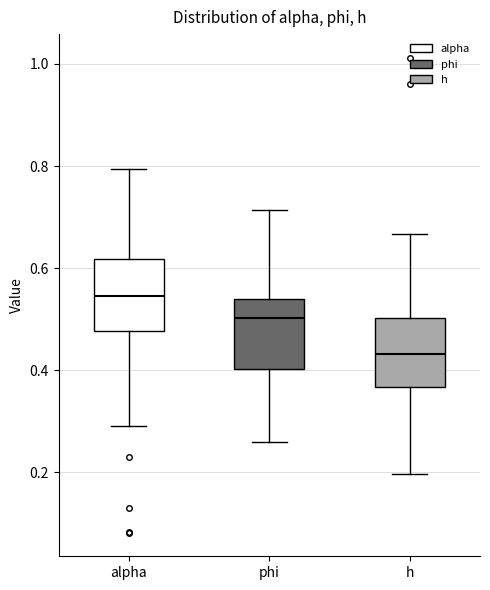

Where does the upper whisker of the box for phi end on the y-axis? The values are not printed on the chart, so give them approximately, as read against the axis.

0.72